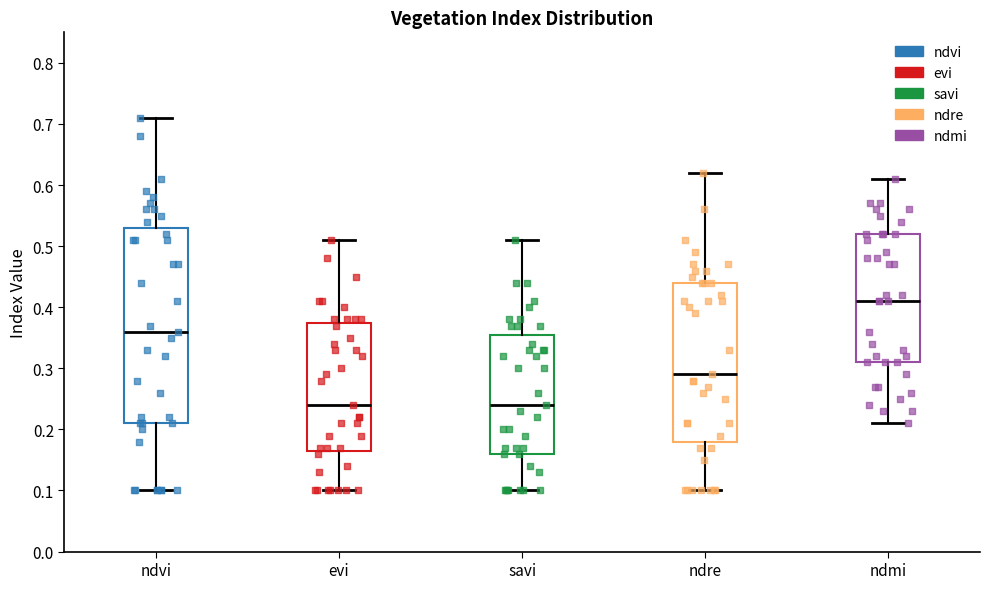

Reading left to right, transcribe this box plot: for each box, give where its median line is, the range the box spans, and where its two whiskers end, as read against the y-axis. The values are not printed on the chart, so give them approximately, as read against the axis.

ndvi: median 0.36, box 0.21 to 0.53, whiskers 0.10 to 0.71
evi: median 0.24, box 0.17 to 0.38, whiskers 0.10 to 0.51
savi: median 0.24, box 0.16 to 0.36, whiskers 0.10 to 0.51
ndre: median 0.29, box 0.18 to 0.44, whiskers 0.10 to 0.62
ndmi: median 0.41, box 0.31 to 0.52, whiskers 0.21 to 0.61